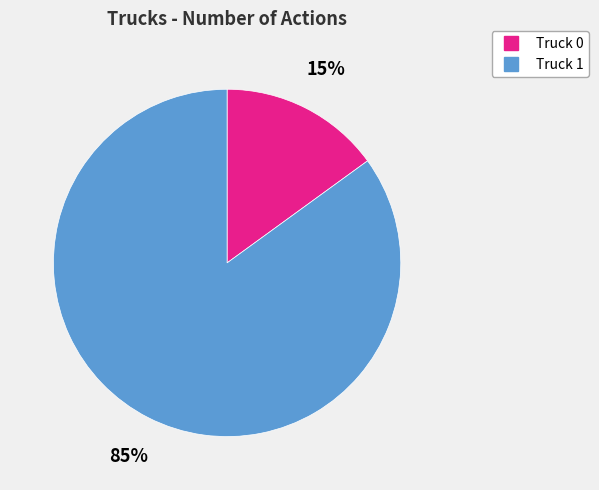

What percentage is the Truck 1 slice, to the nearest percent?

85%